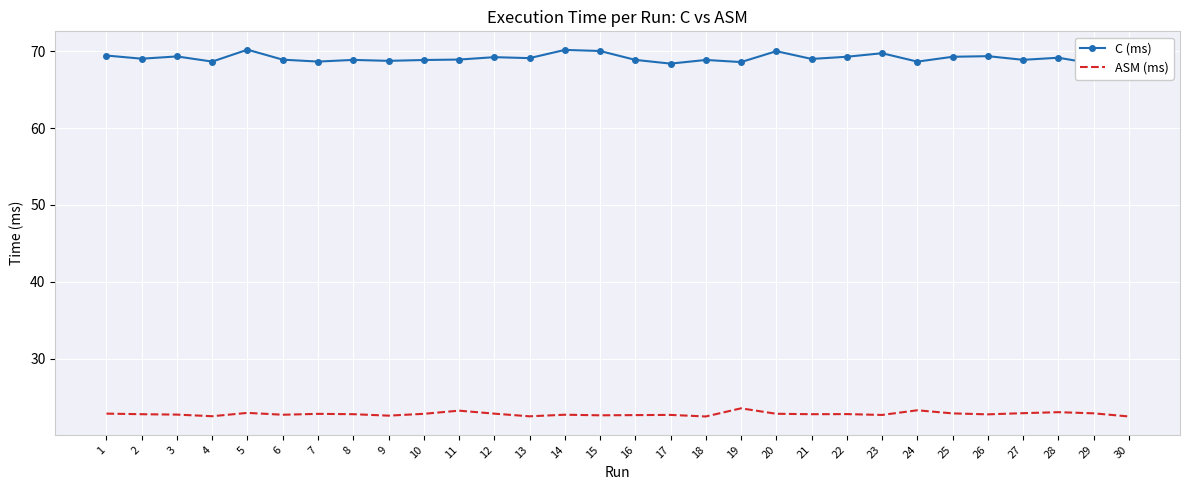

Which series has the largest total across all categories?

C (ms)